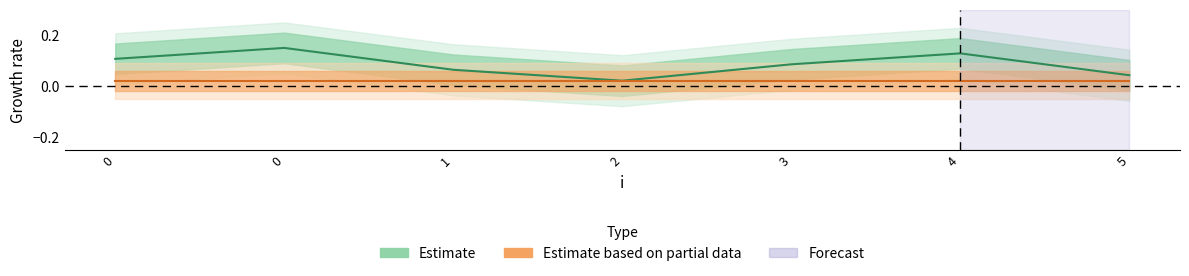

What is the difference between the maximum and second lowest values?

0.1